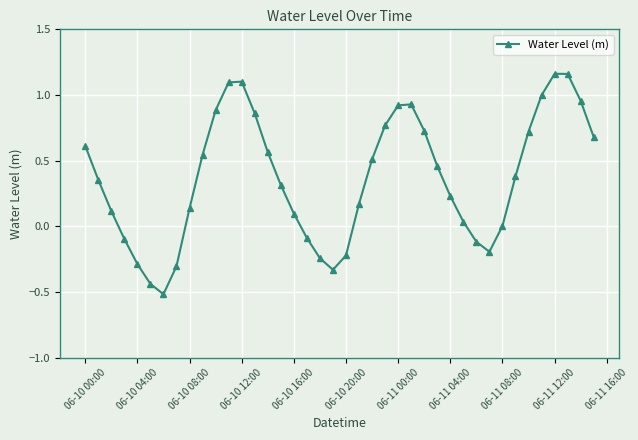

What is the difference between the maximum and second lowest values?

1.6